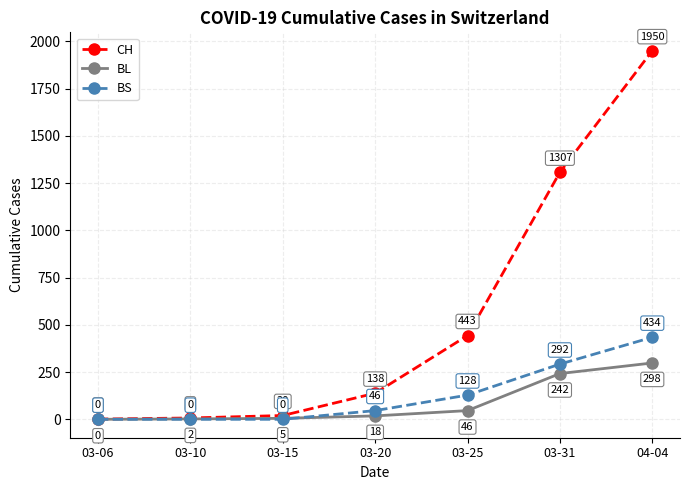

Where is BS nearest to the value 217?

03-31